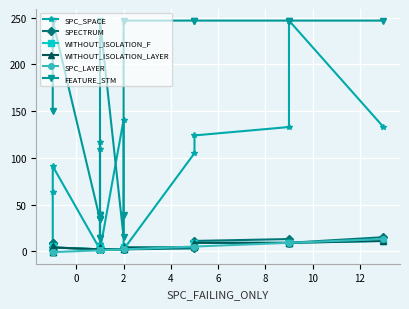

What is the label of the 12th point from the right?

10